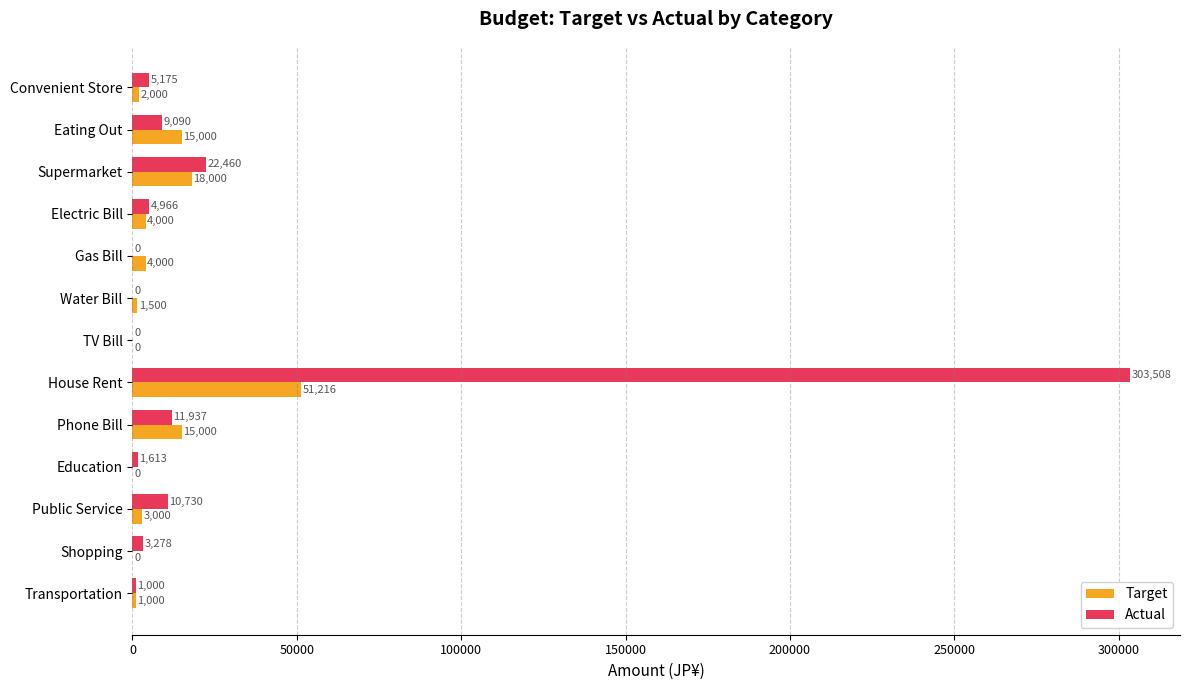

At which label is Target closest to 25608?

Supermarket